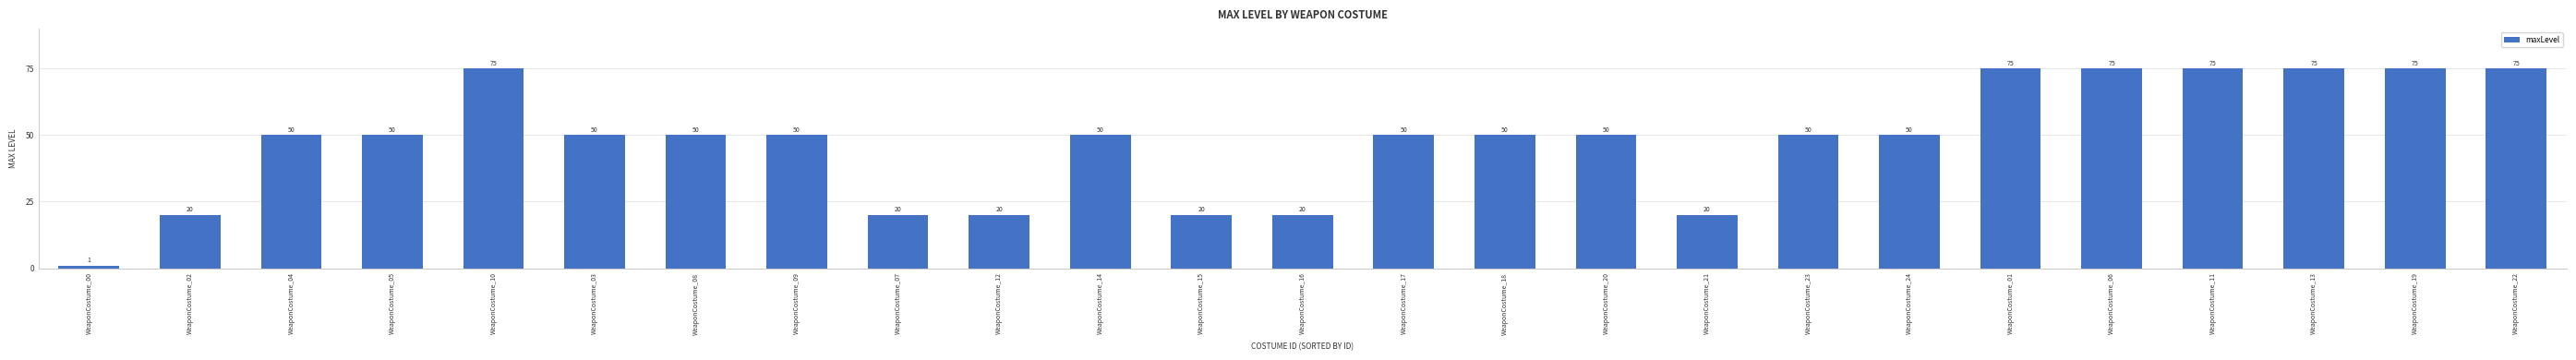

Reading left to right, extract all data points from this chart.

1	20	50	50	75	50	50	50	20	20	50	20	20	50	50	50	20	50	50	75	75	75	75	75	75